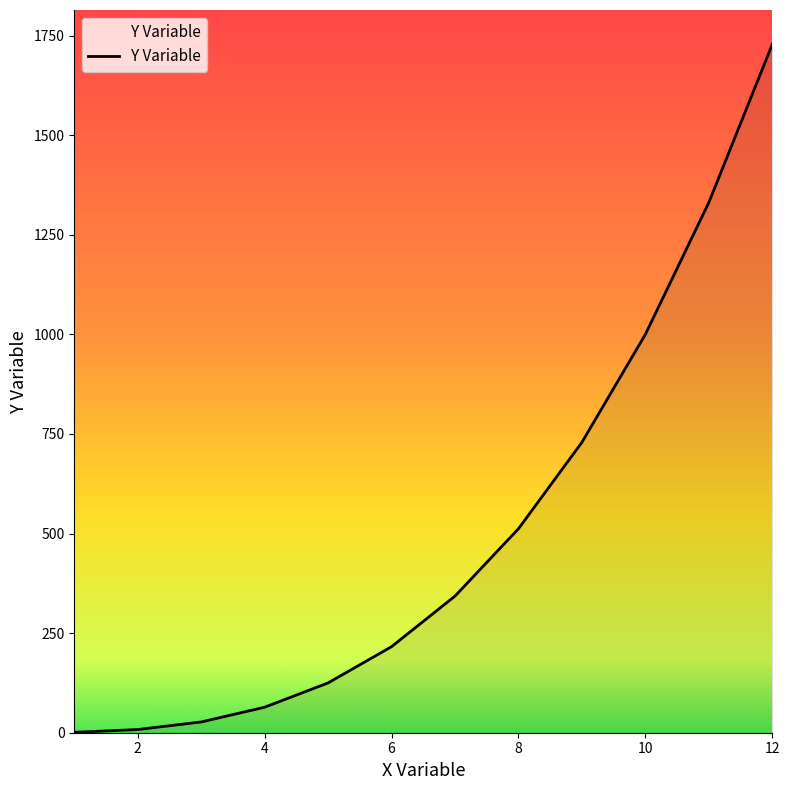

True or false: the data has more than 0 interior local peaks.

False